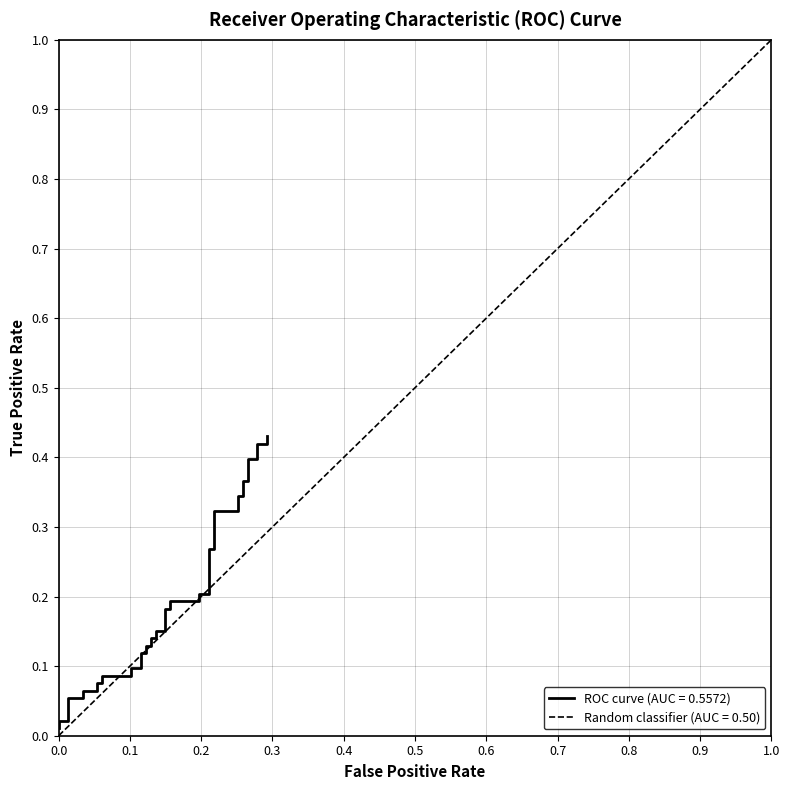

Reading left to right, what are all the values shown in this chart?

0.0	0.0	0.0	0.1	0.1	0.1	0.1	0.1	0.1	0.1	0.1	0.1	0.1	0.1	0.1	0.1	0.1	0.1	0.1	0.2	0.2	0.2	0.2	0.2	0.2	0.2	0.2	0.3	0.3	0.3	0.3	0.3	0.3	0.4	0.4	0.4	0.4	0.4	0.4	0.4